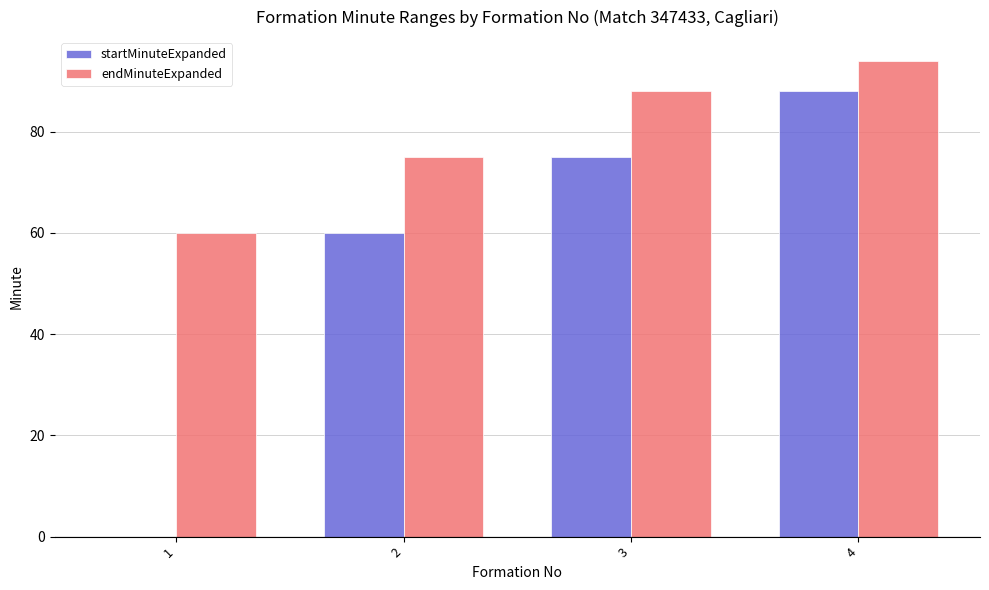

Which series has the largest total across all categories?

endMinuteExpanded